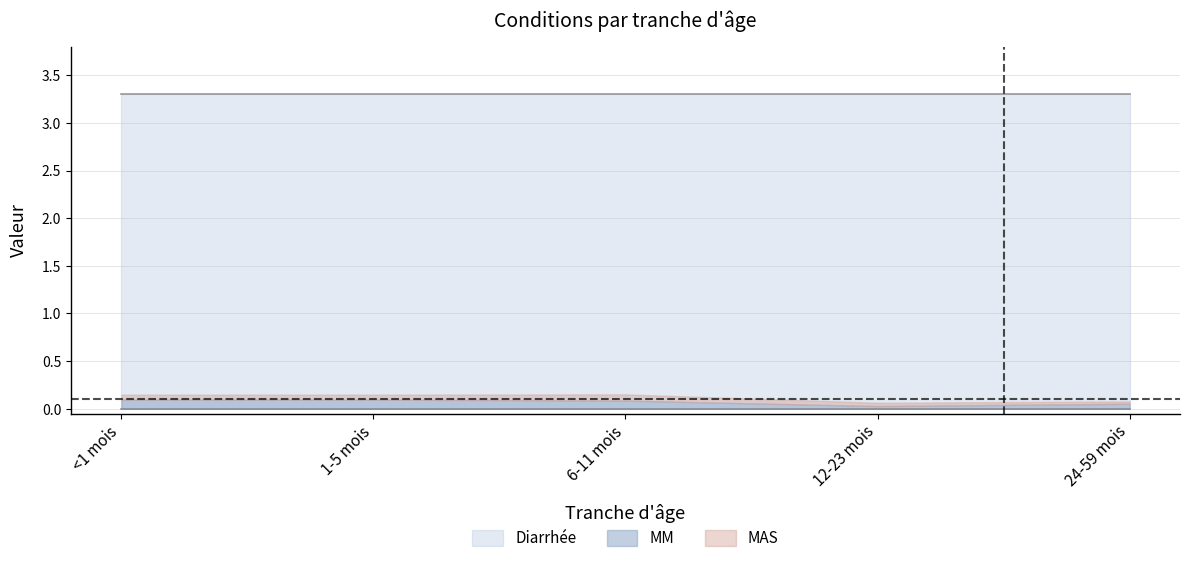

What is the approximate value of MAS at 1-5 mois?

0.1